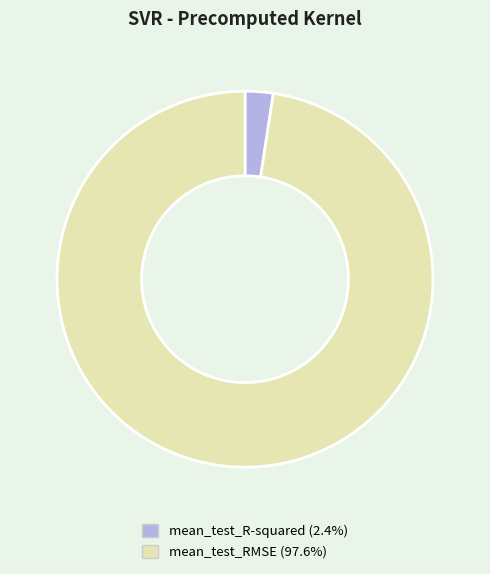

Is mean_test_R-squared the majority of the pie?

No